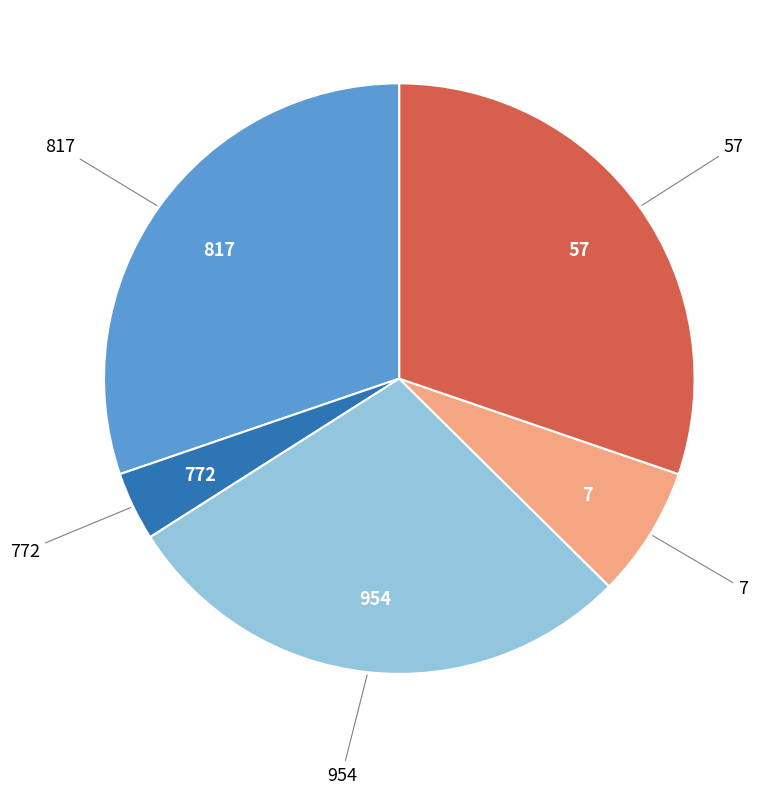

Do 772 and 817 together represent more than half of the pie?

No